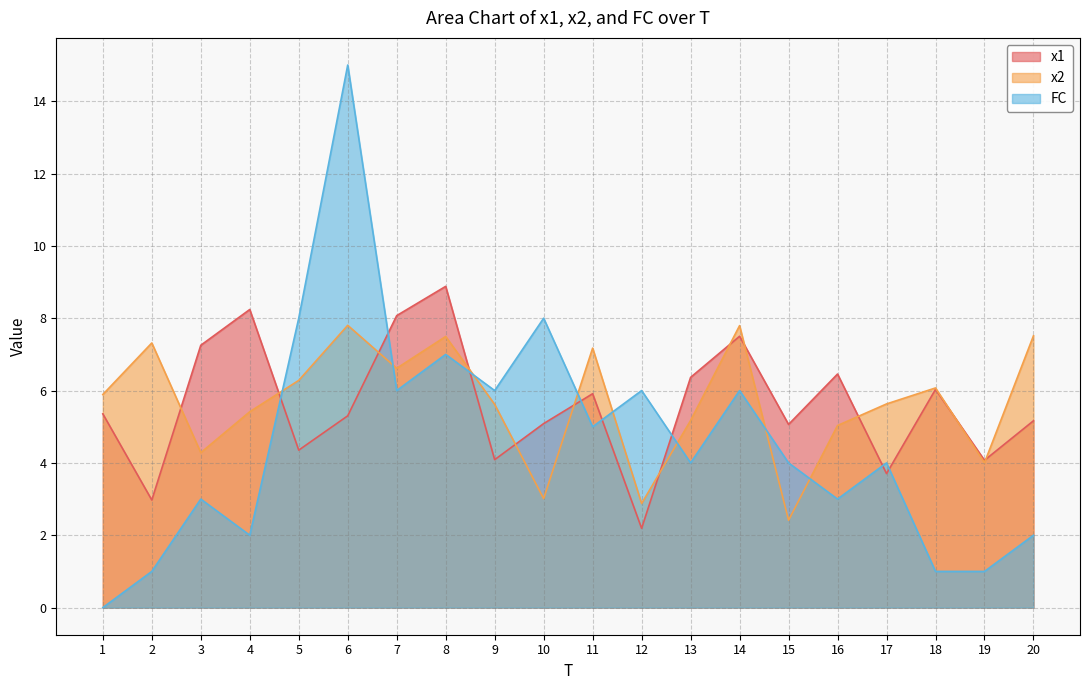

Rank the series at 6 from highest to lowest value.

FC, x2, x1